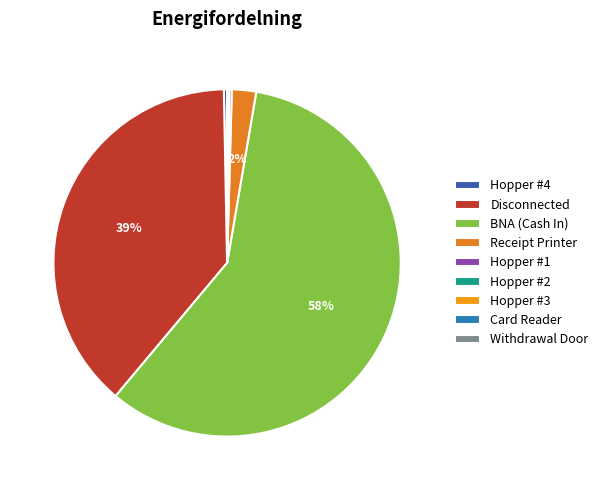

Count the number of slices in the pie.

9